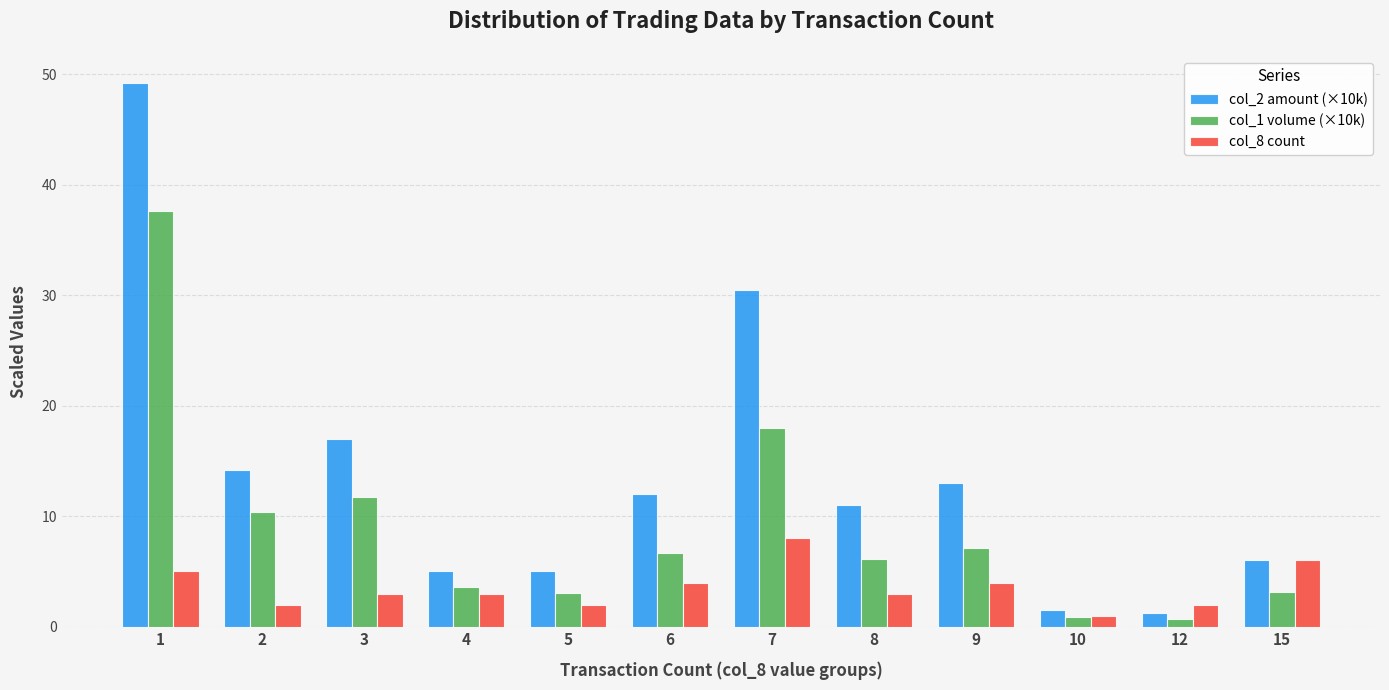

What is the difference between the maximum and second lowest values in the col_8 count series?

6.0